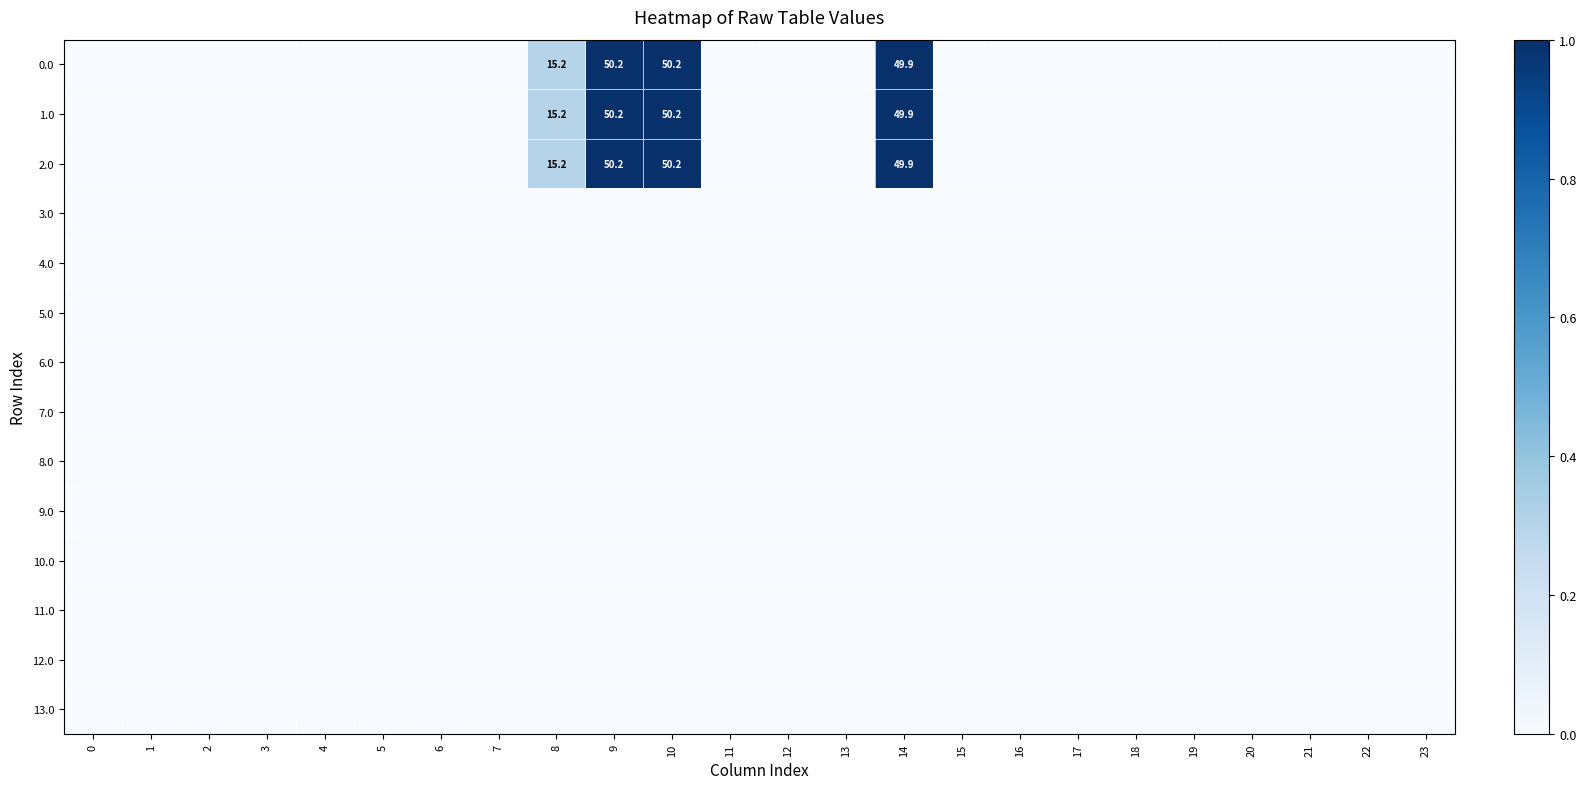

True or false: 8.0 has a value of 0.0 at 7.

True